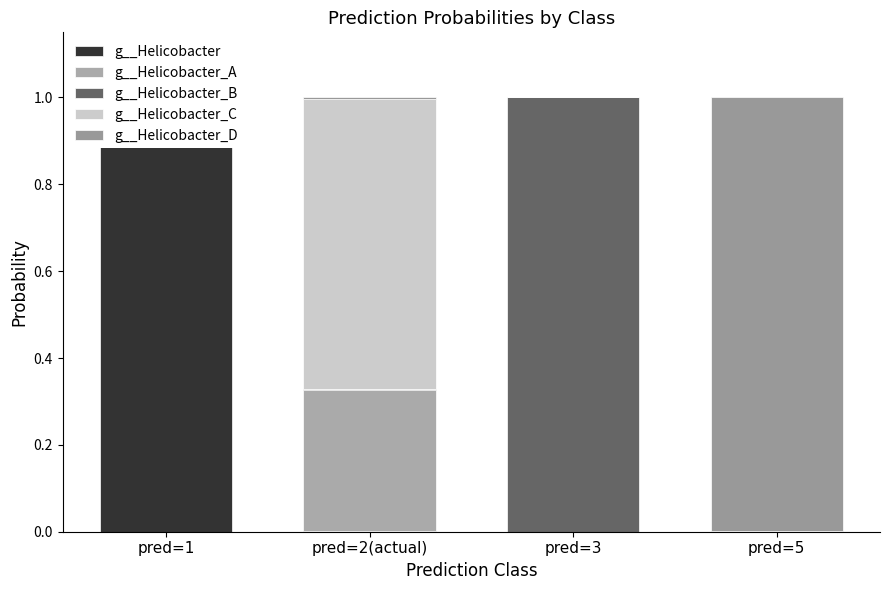

How many bars are there in each group?

5